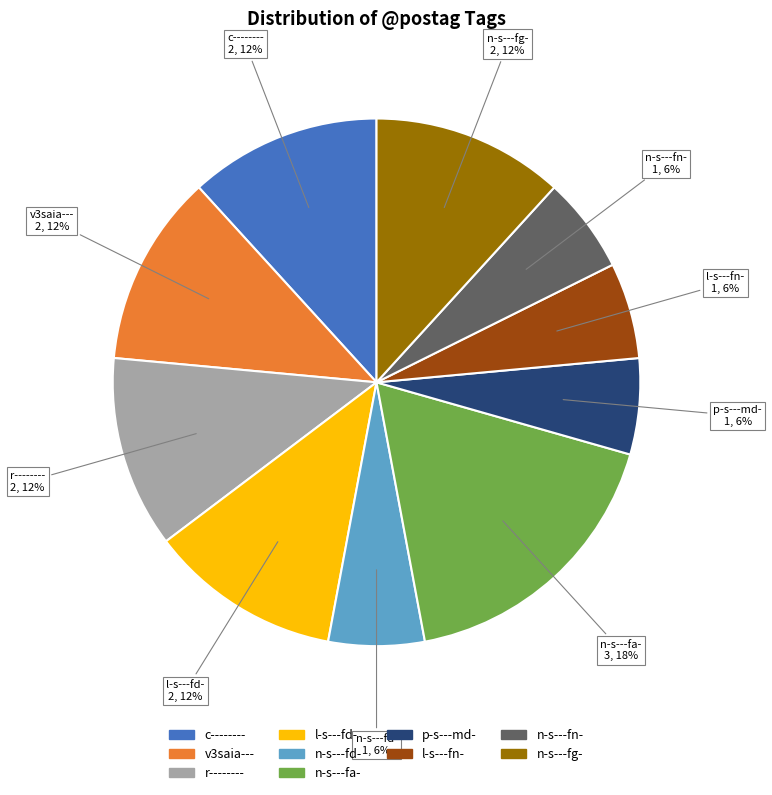

Which category has the biggest portion of the pie?

n-s---fa-